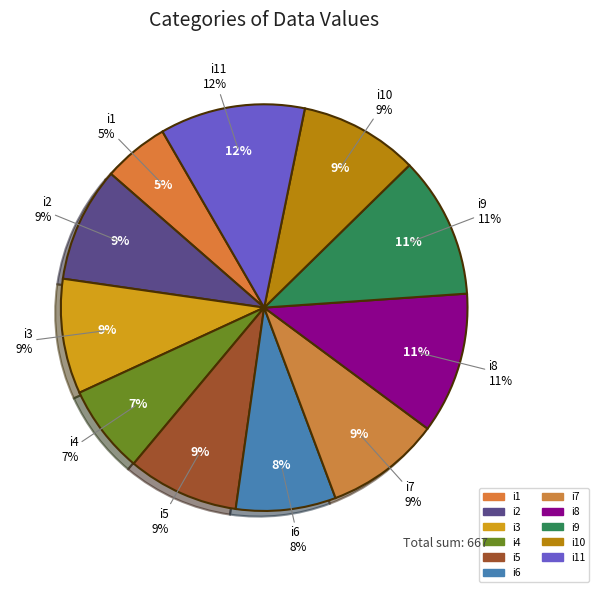

What is the smallest slice in the pie chart?

i1